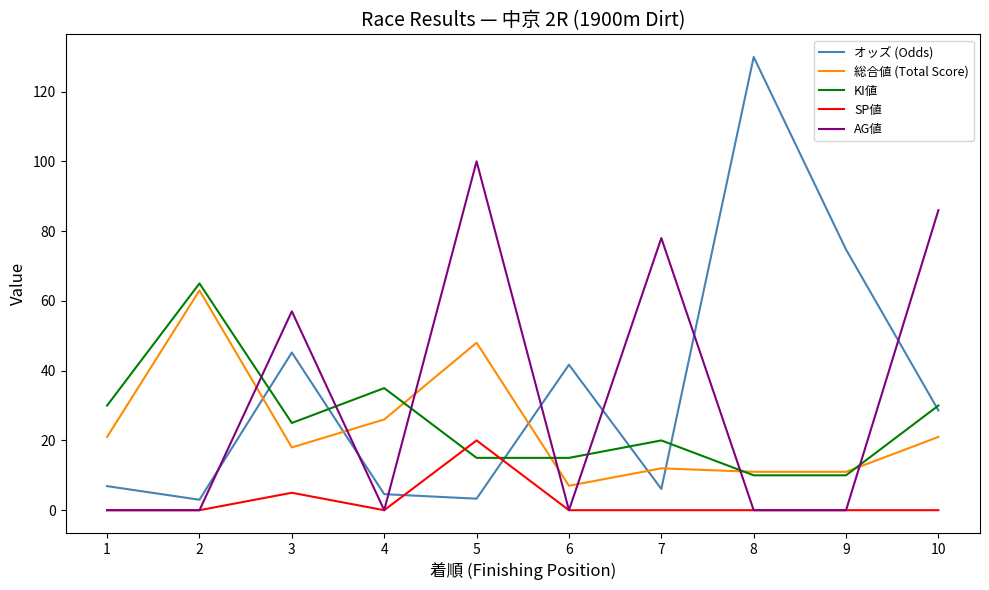

What is the sum of all オッズ (Odds) values?

344.0